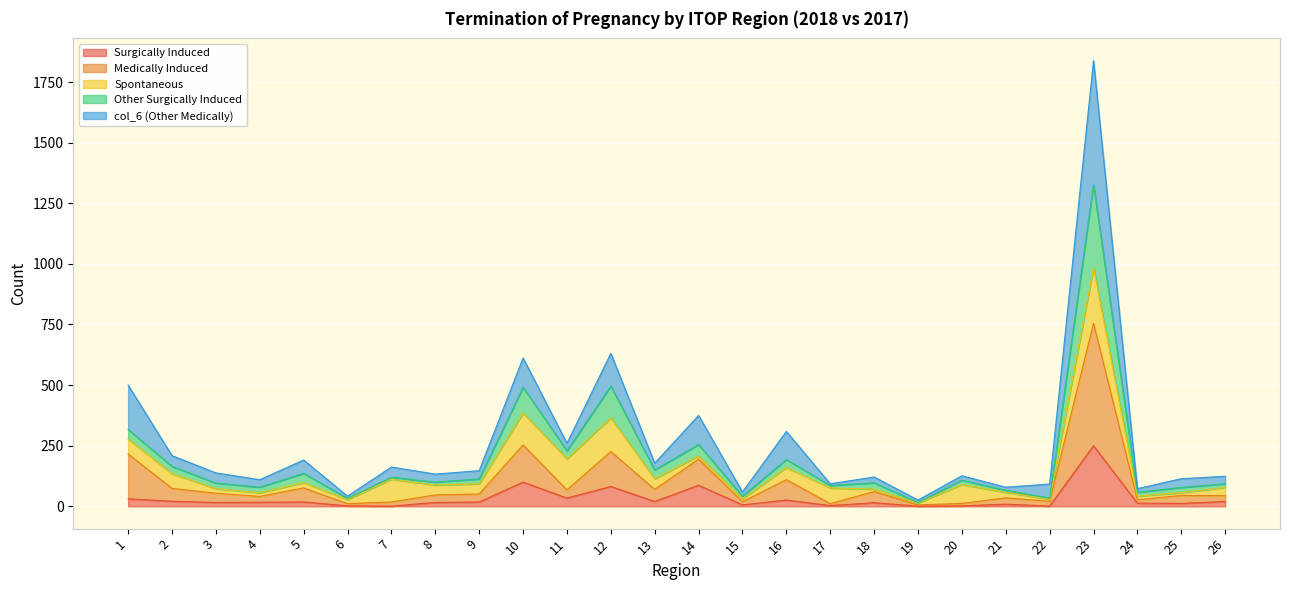

Where does the Other Surgically Induced series first go above 108?

1